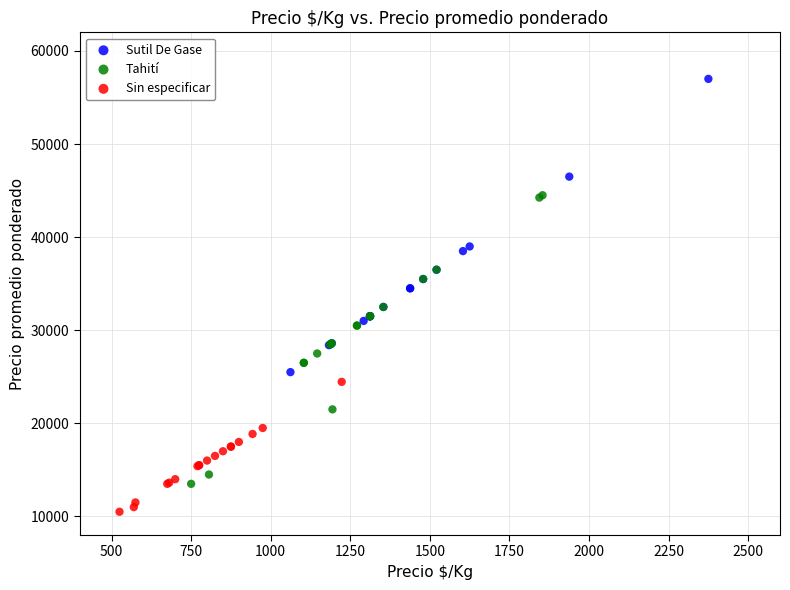

Which series contains the lowest Y value?

Sin especificar